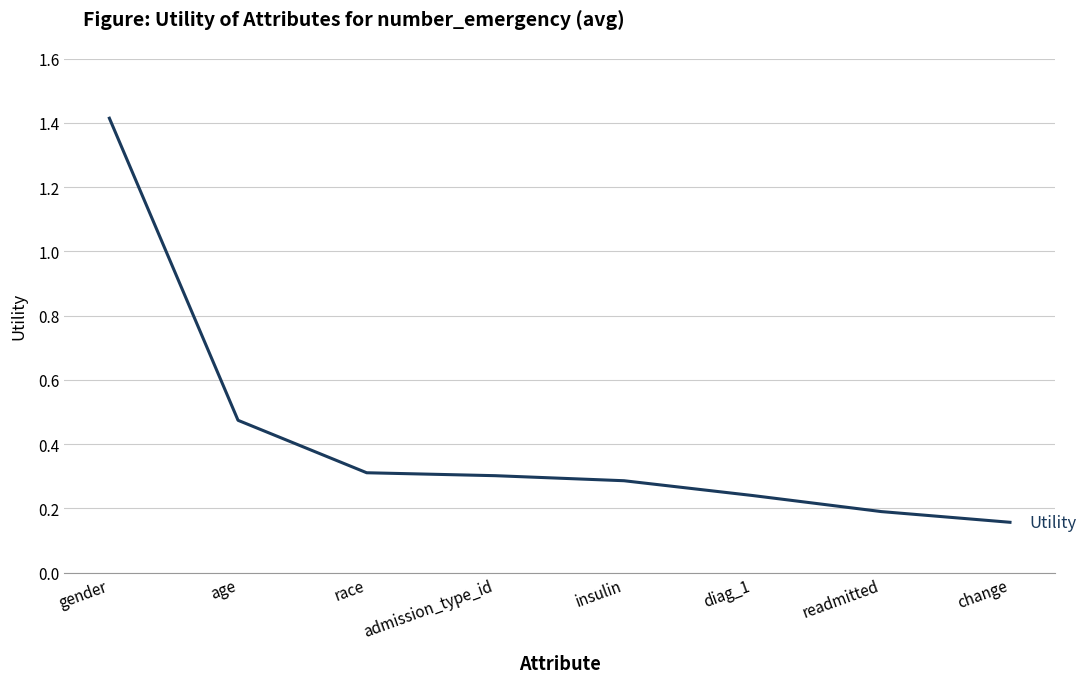

What is the maximum value shown in the chart?

1.4